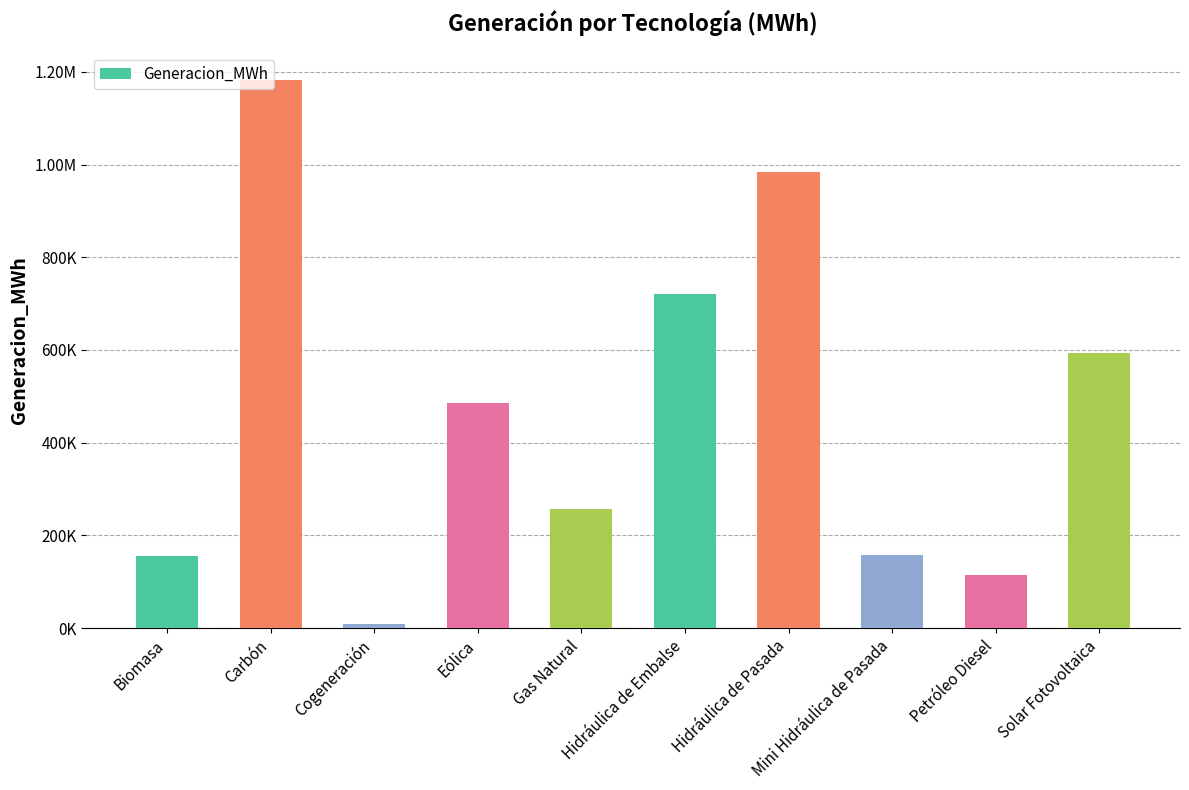

Which category has the lowest value across all series?

Cogeneración